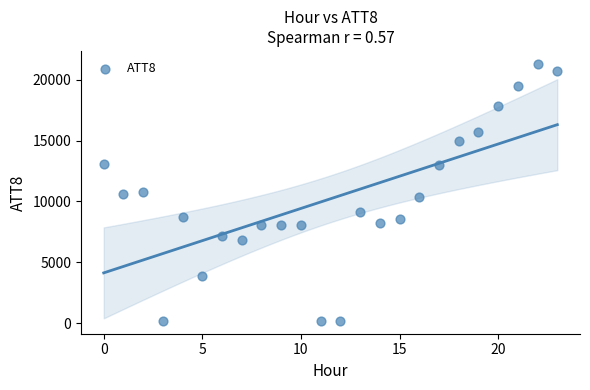

What is the range of Y values (max minus min)?

21100